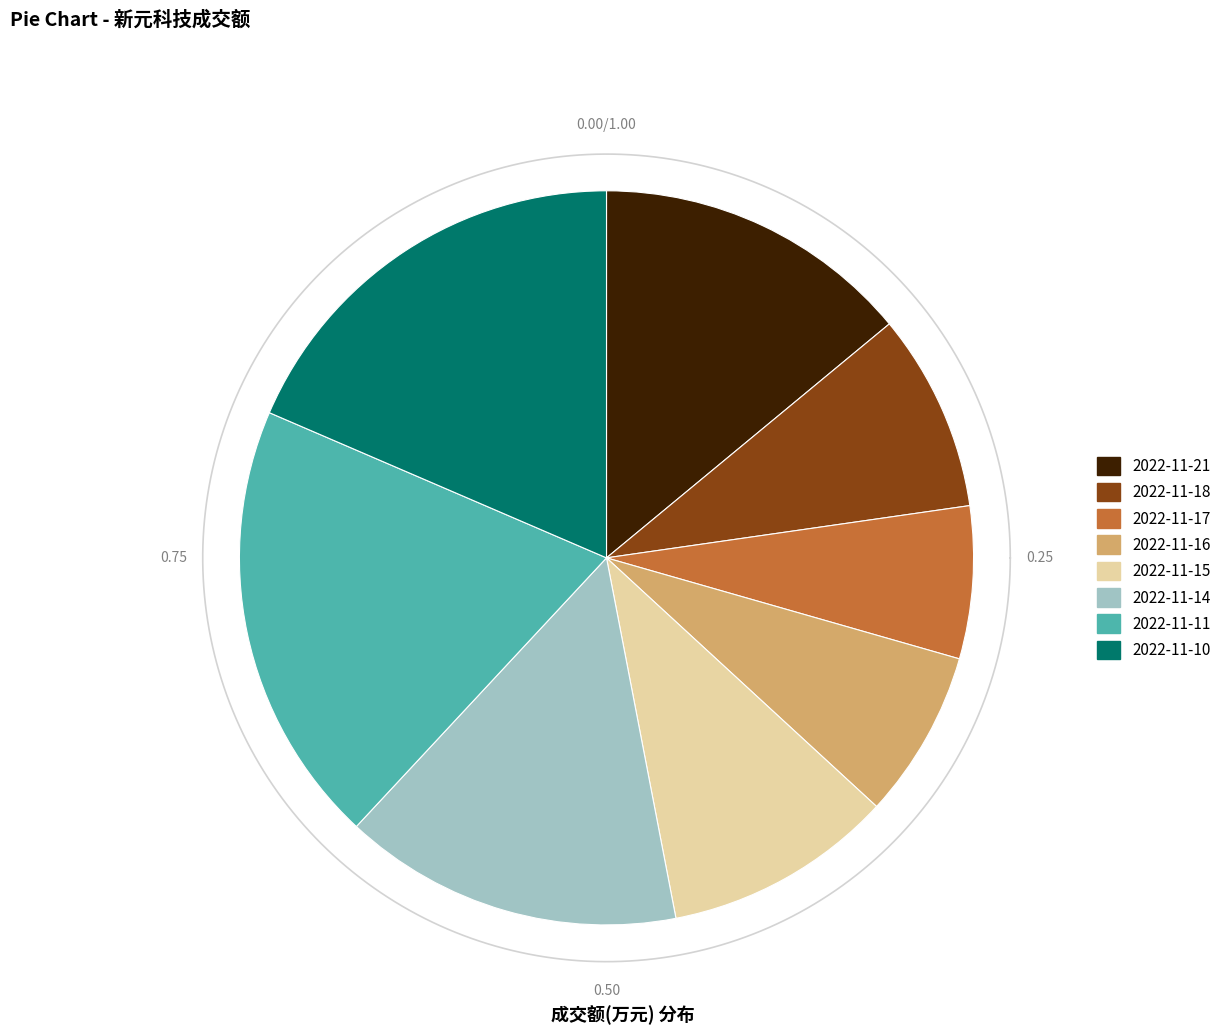

Is 2022-11-15 the majority of the pie?

No